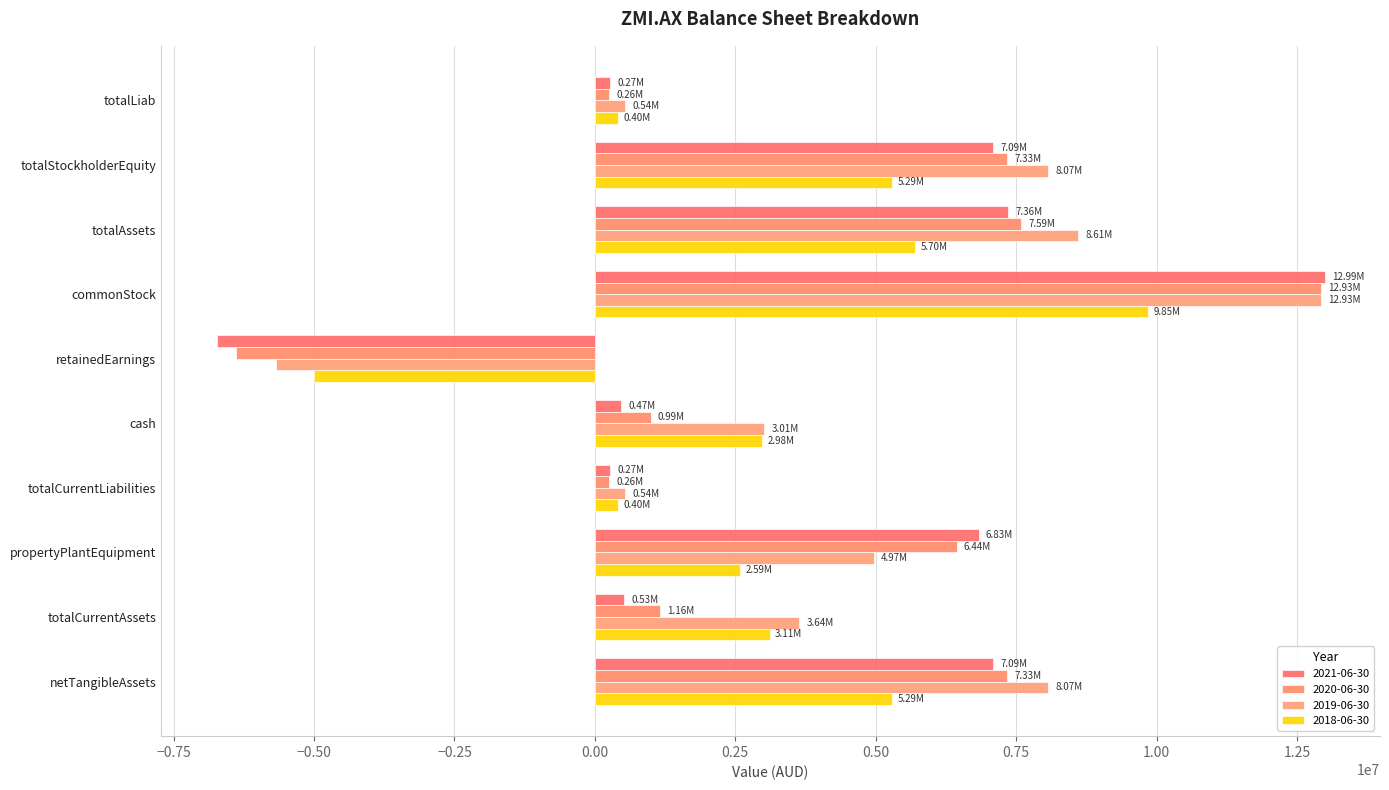

How many values in 2018-06-30 are above zero?

9